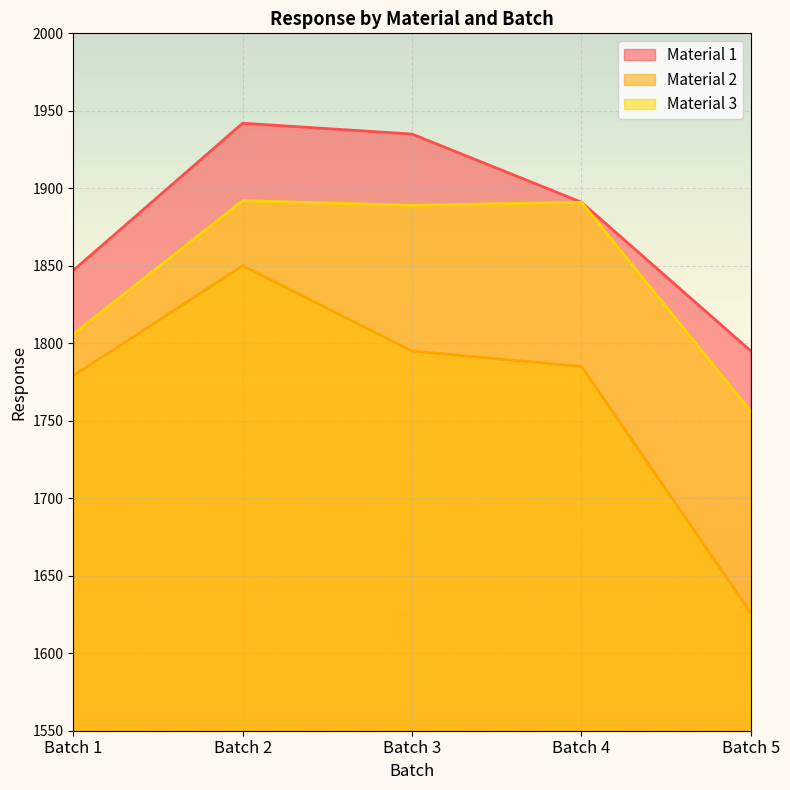

True or false: Material 1 and Material 3 intersect in this chart.

False